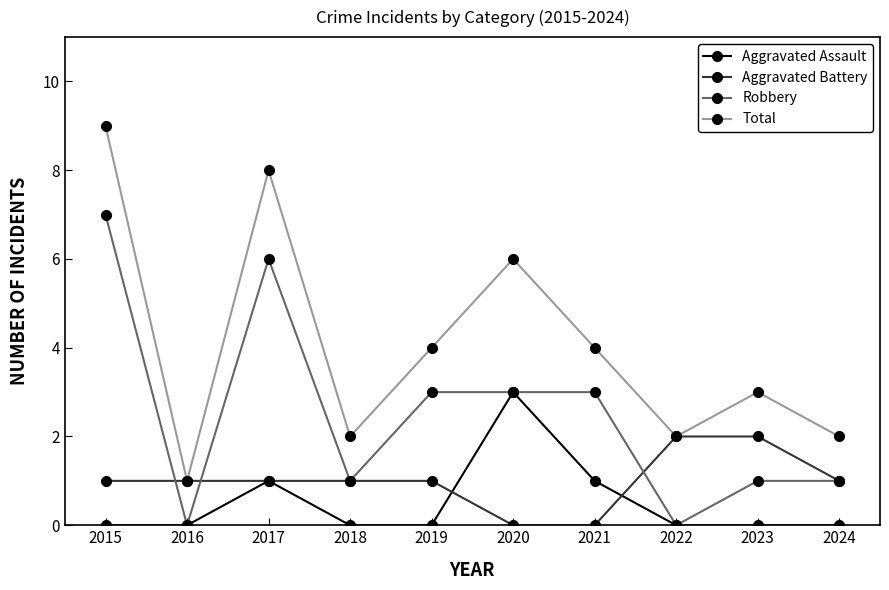

True or false: Aggravated Assault has more than 0 points higher than both neighbors.

True